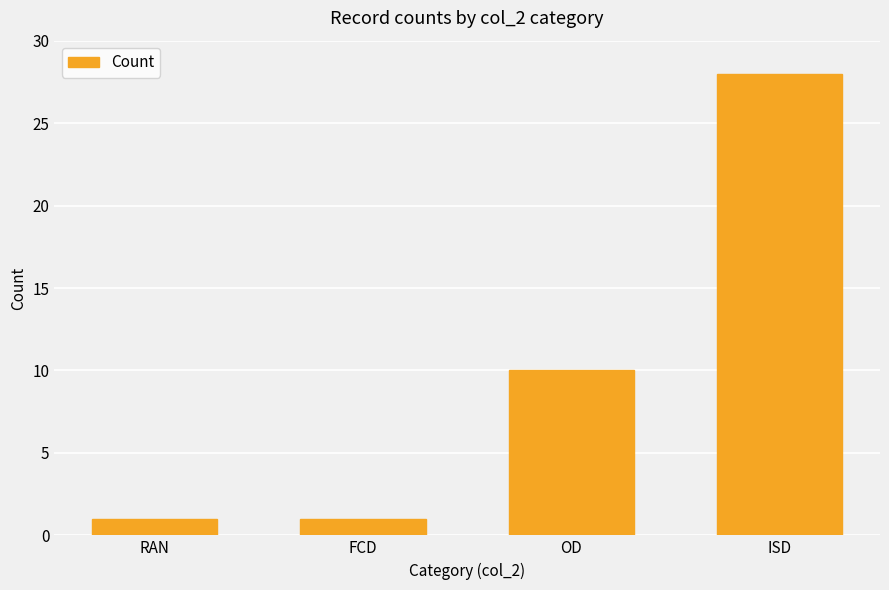

Where is the data nearest to the value 14?

OD